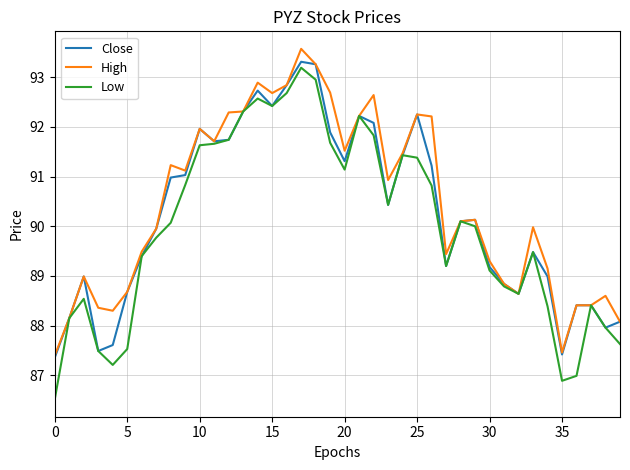

What are all the series names shown in the legend?

Close, High, Low